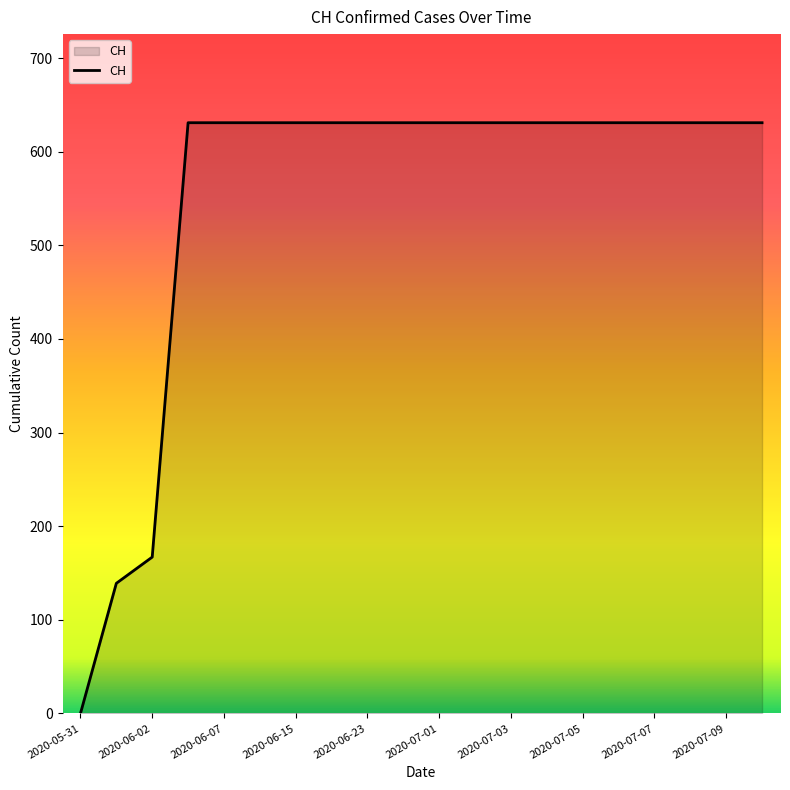

What is the difference between the maximum and minimum values?

631